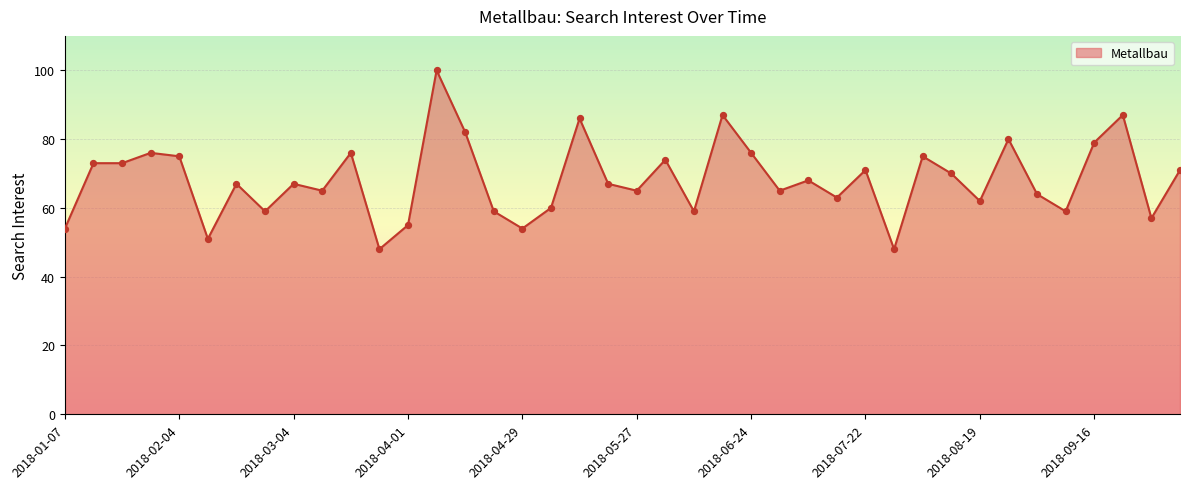

What is the minimum value shown in the chart?

48